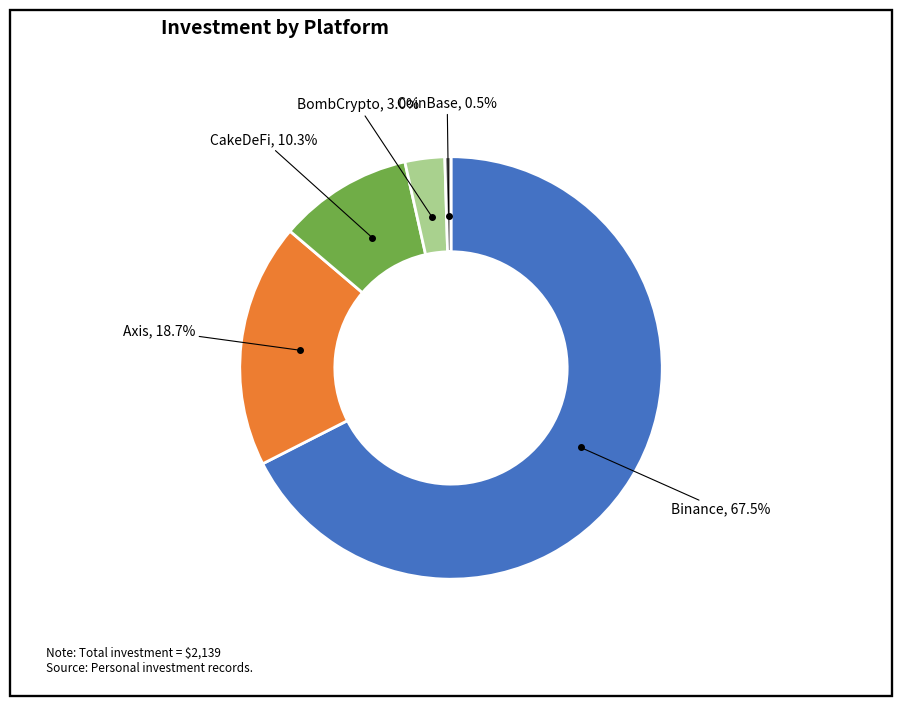

Does any single category account for the majority?

Yes